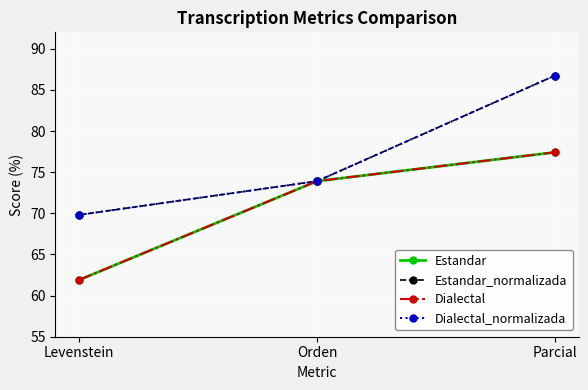

What is the minimum value for Dialectal?

61.9